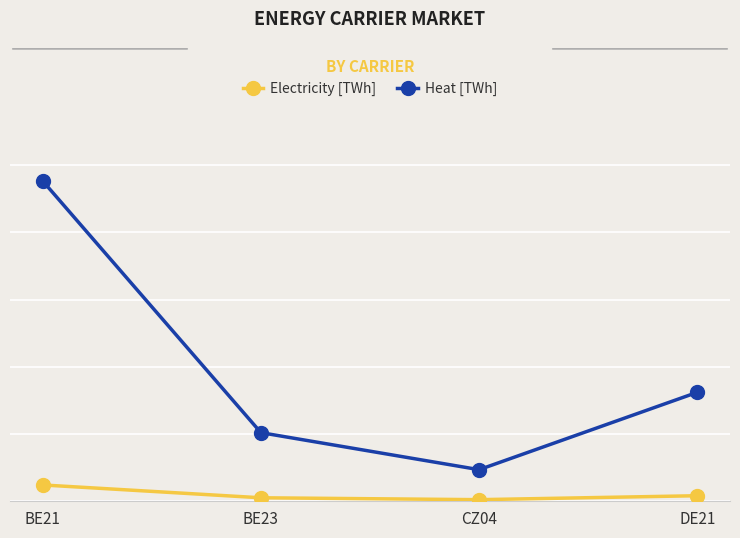

Which category has the lowest value across all series?

CZ04